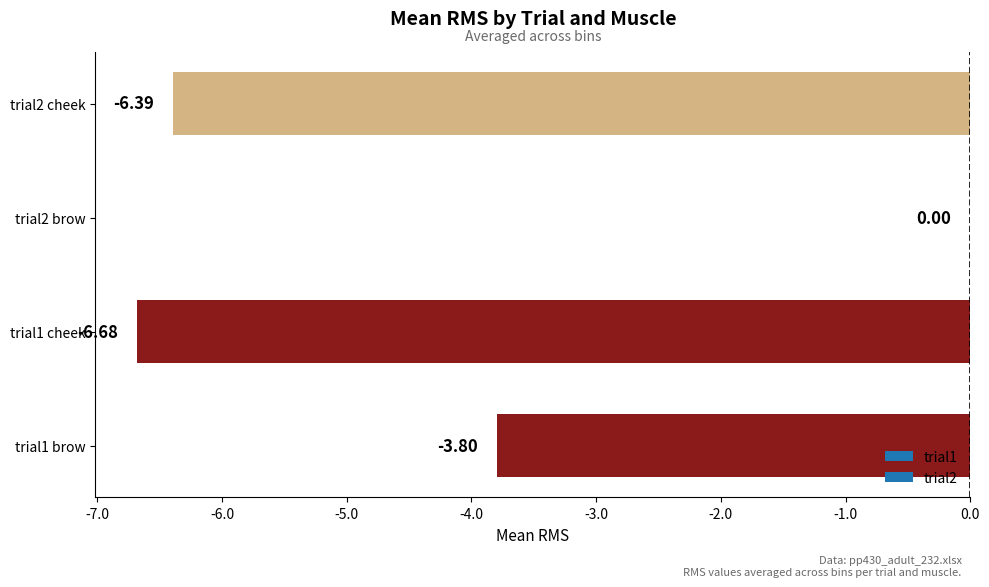

What is the sum of all values?

-16.9